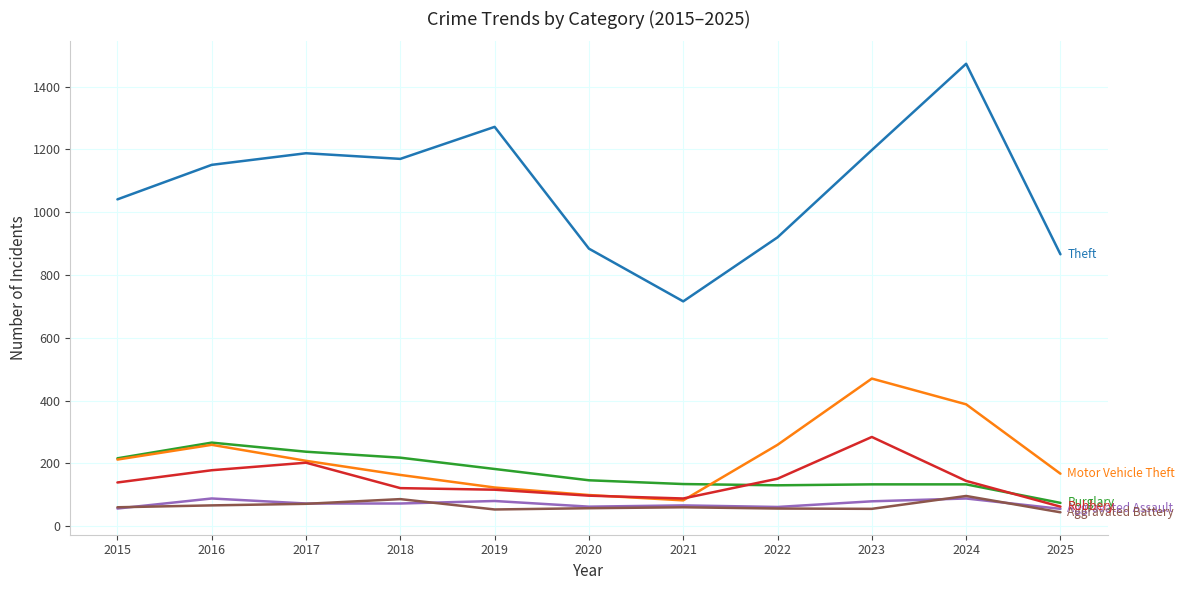

What is the total value across all series at 2018?

1830